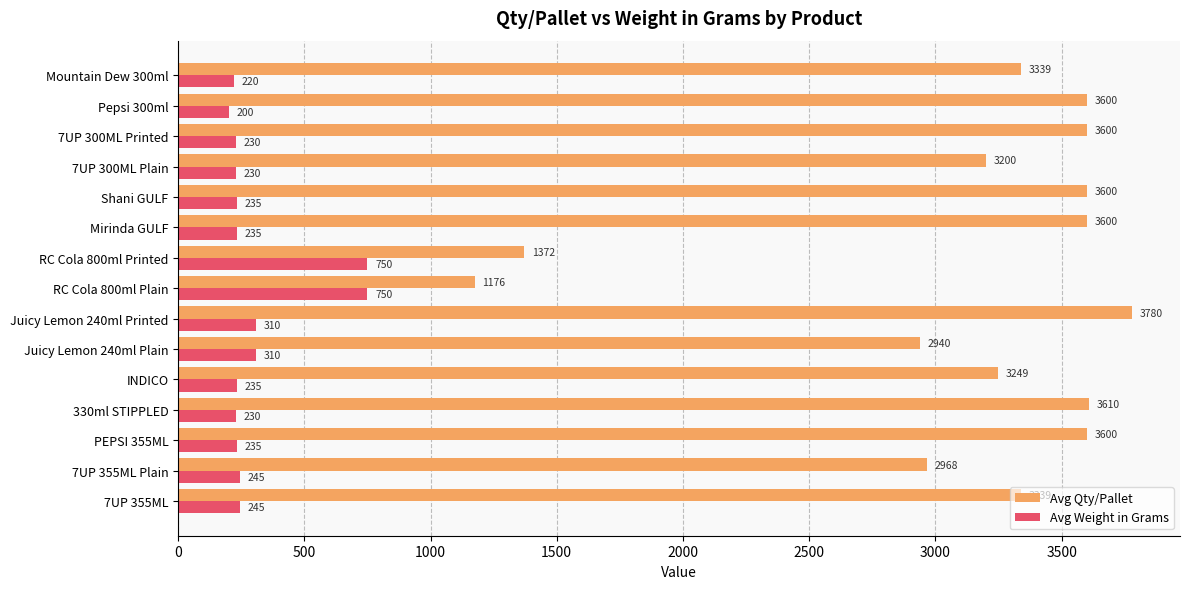

Which series changed the most between Juicy Lemon 240ml Plain and 7UP 300ML Printed?

Avg Qty/Pallet